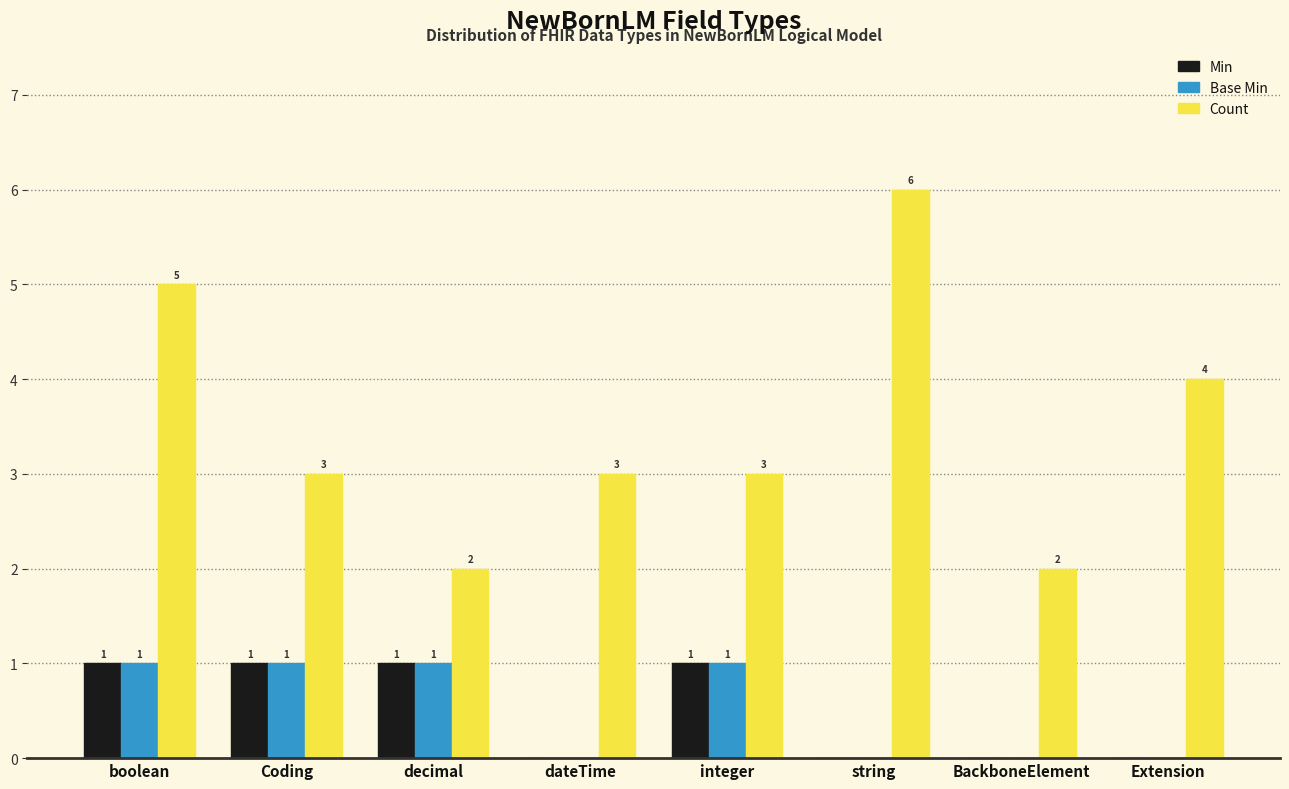

The Count series shows 6 at string. True or false?

True